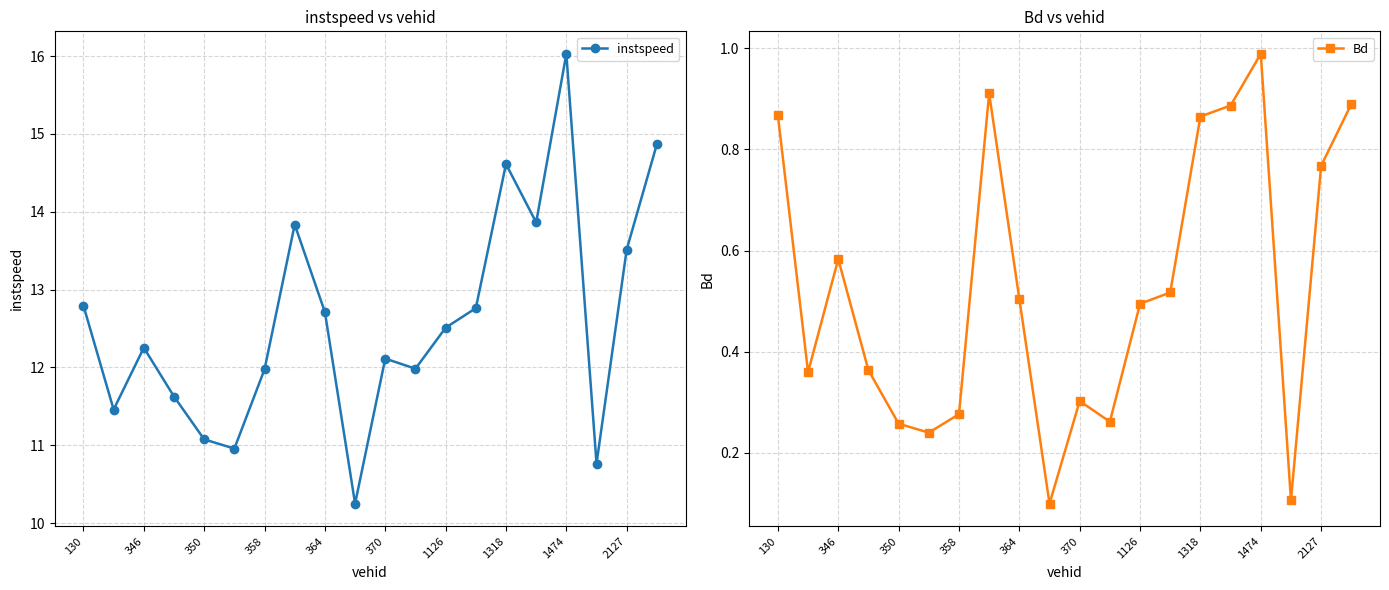

What is the value of the instspeed point at the 1st from the left?

12.8